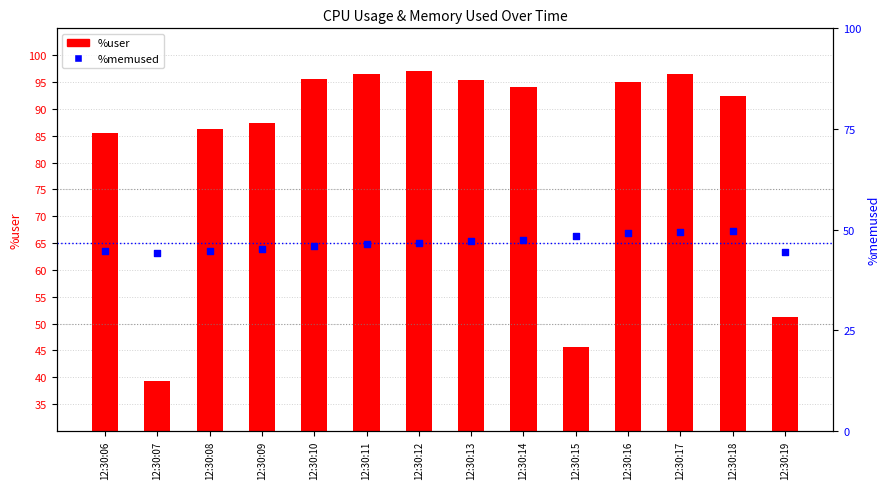

At how many categories does at least one series exceed 75?

11